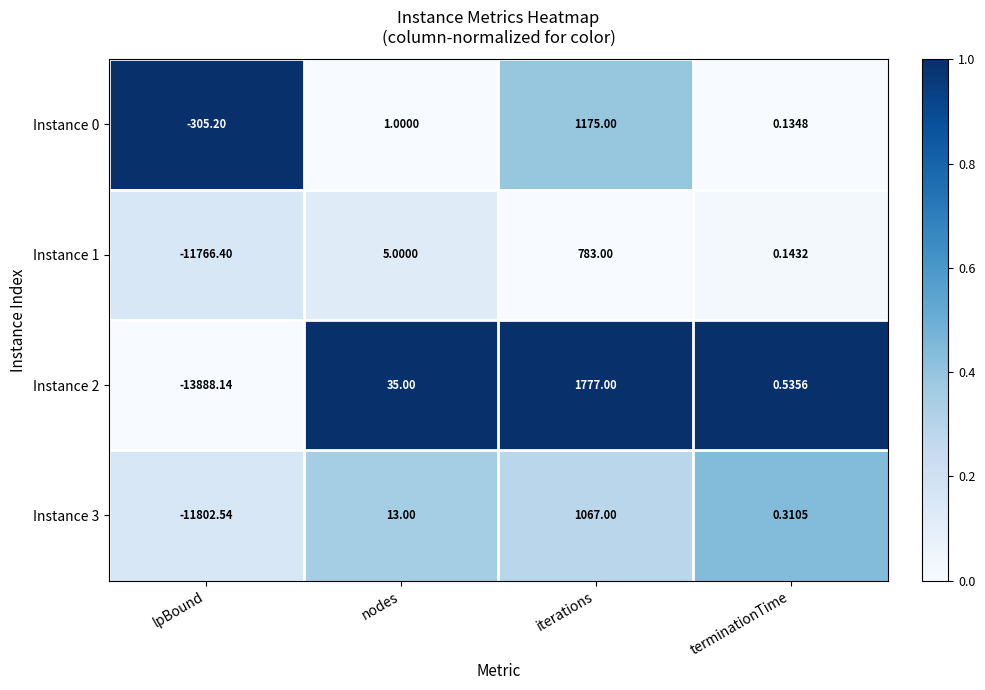

How many values in Instance 3 are above zero?

3